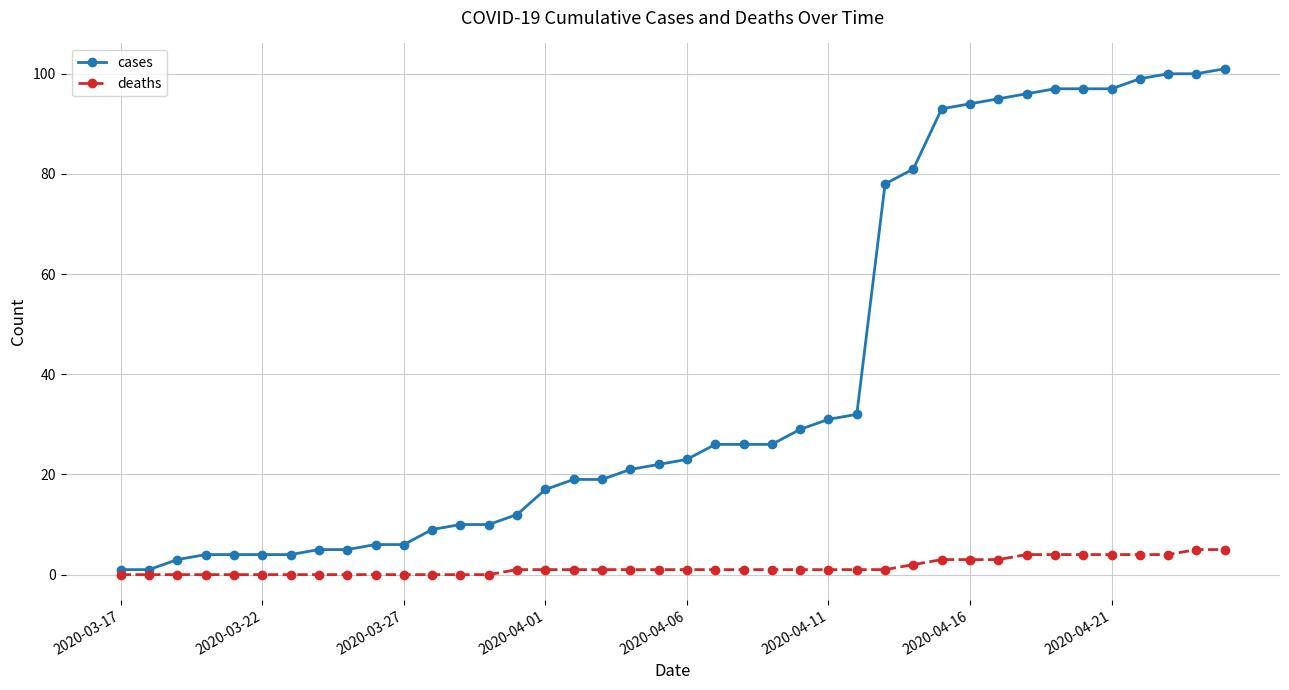

Rank the series by their maximum value, from lowest to highest.

deaths, cases